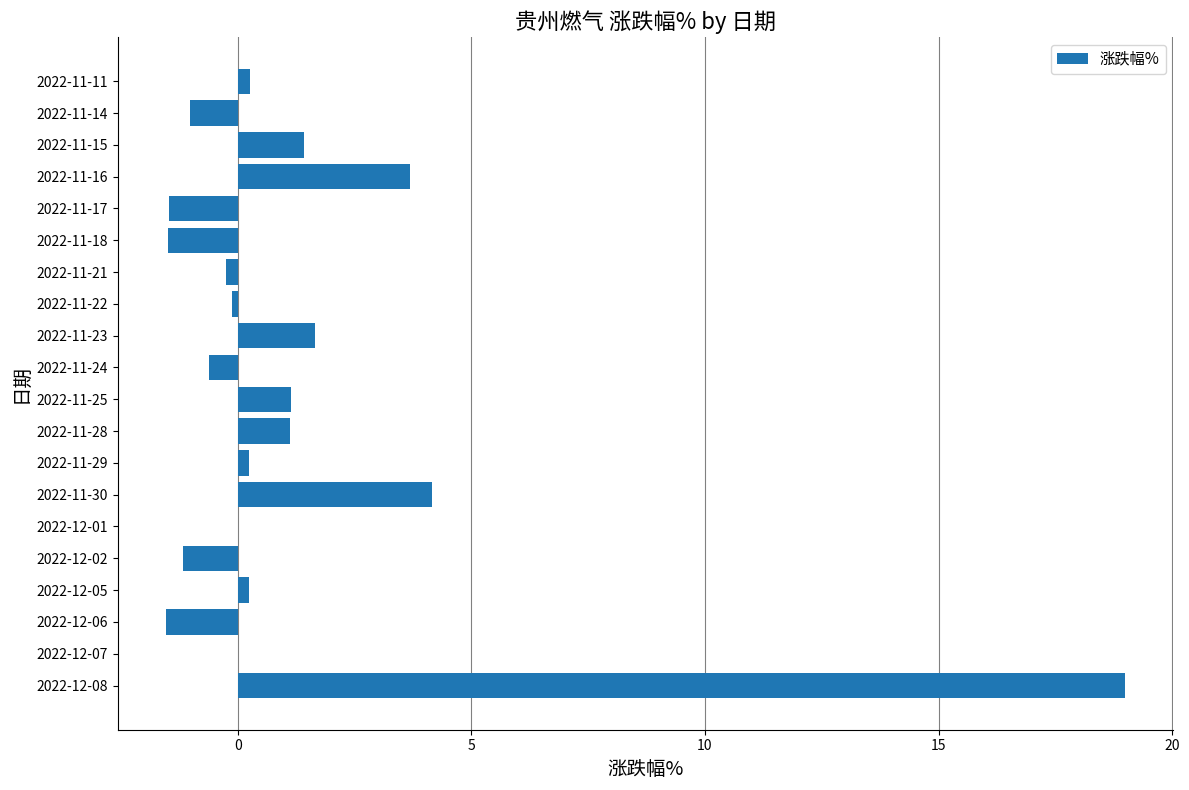

What is the sum of the values at 2022-11-16 and 2022-11-30?

7.8